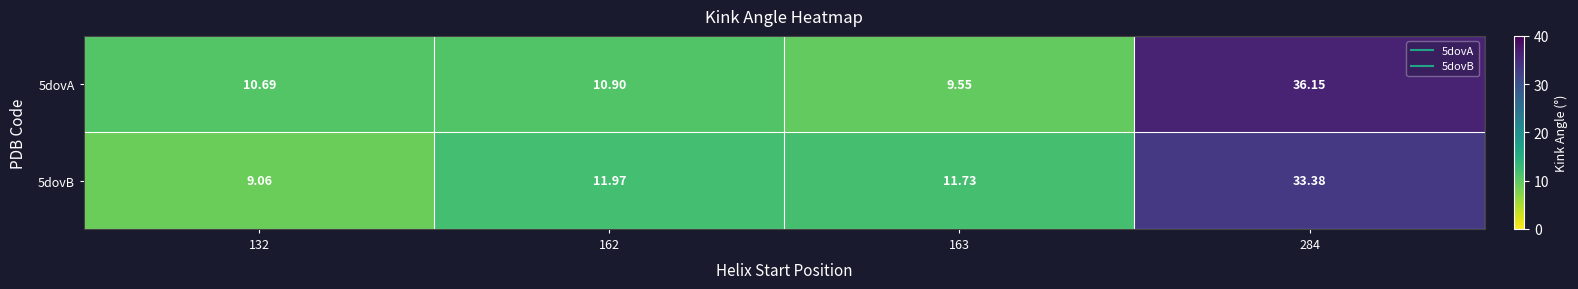

Between 163 and 284, which series saw the biggest shift?

5dovA